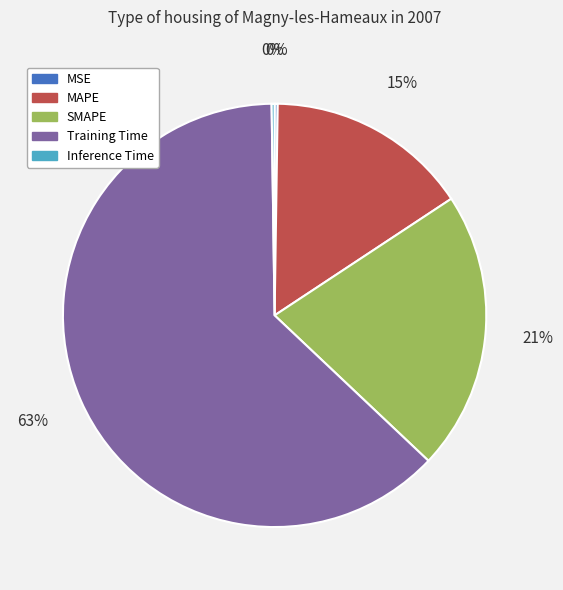

To the nearest percent, what is the average slice percentage?

20%